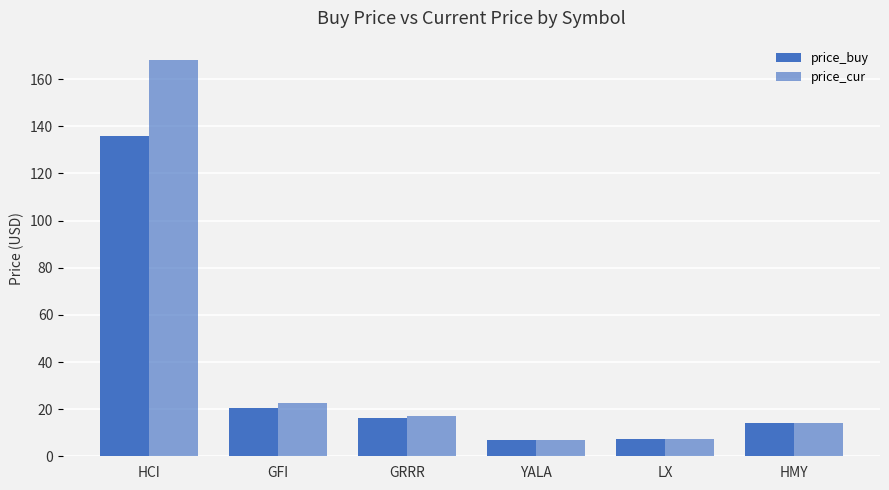

What is the spread (max minus min) of values at YALA?

0.2